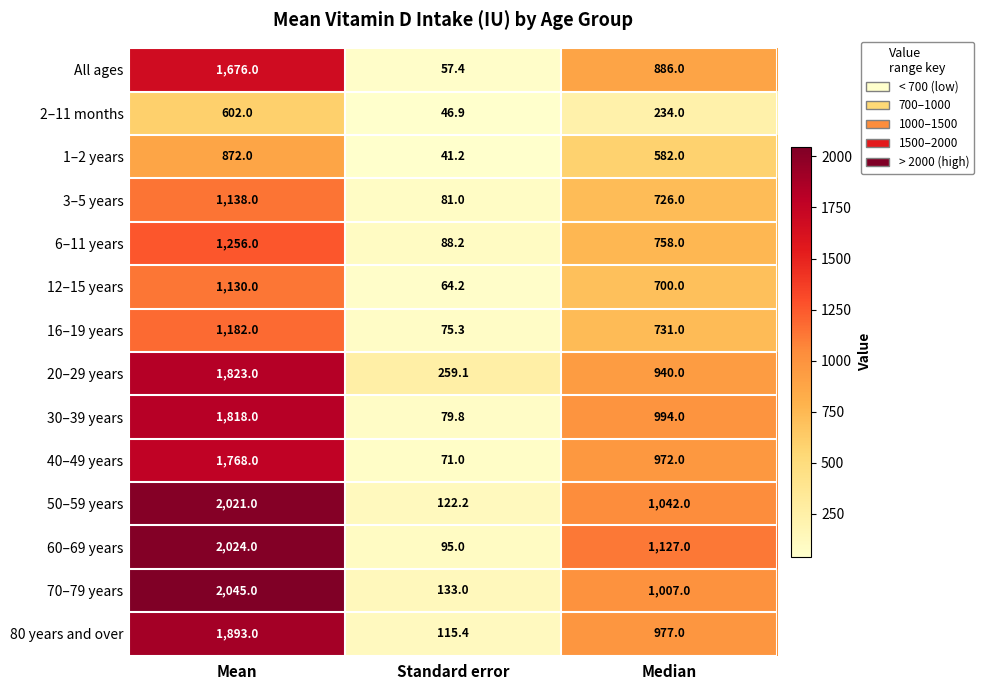

Which label corresponds to the smallest value in the chart?

Standard error